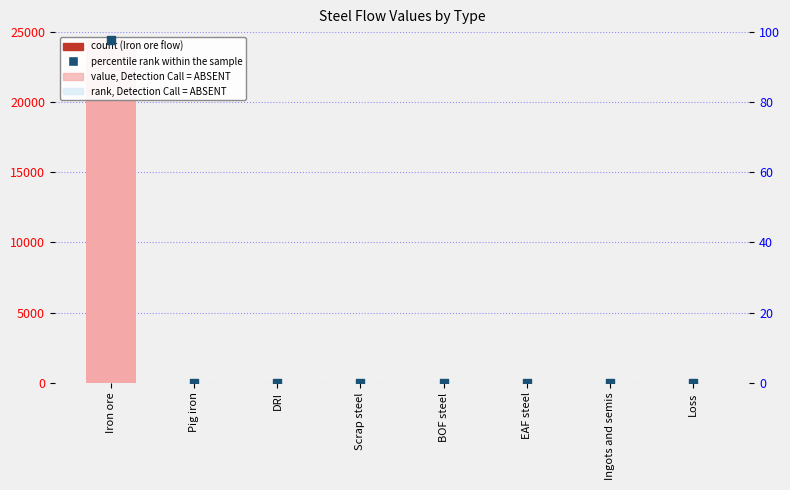

Which series has the largest total across all categories?

Iron ore flow